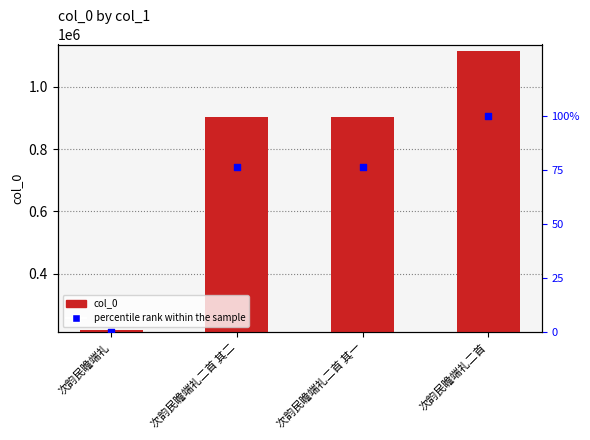

Which series reaches the maximum Y coordinate?

col_0